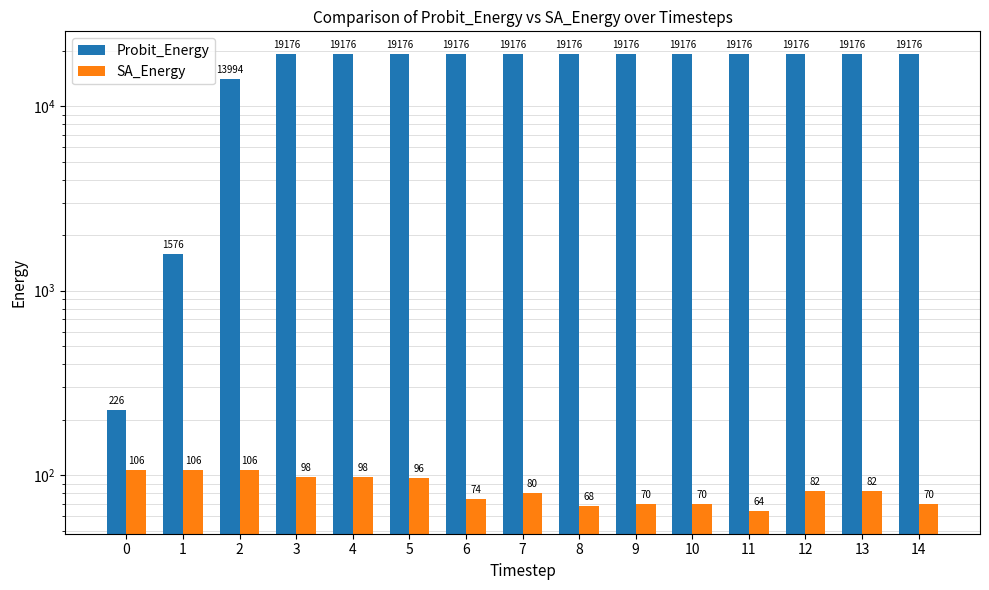

How many values in the SA_Energy series are below 82?

7